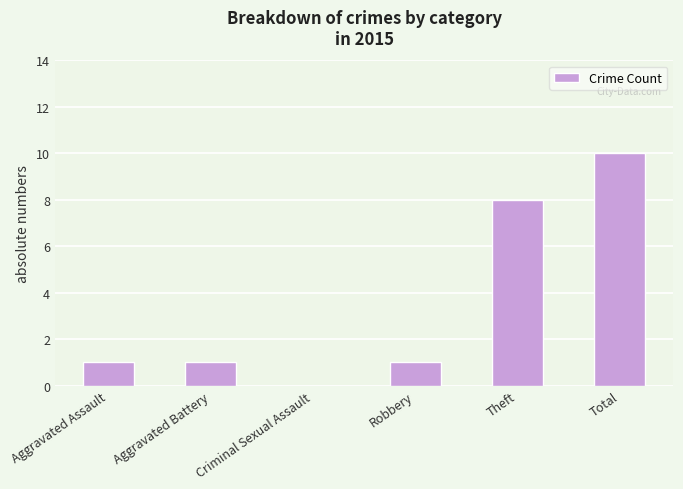

At which category does the chart reach its peak across all series?

Total